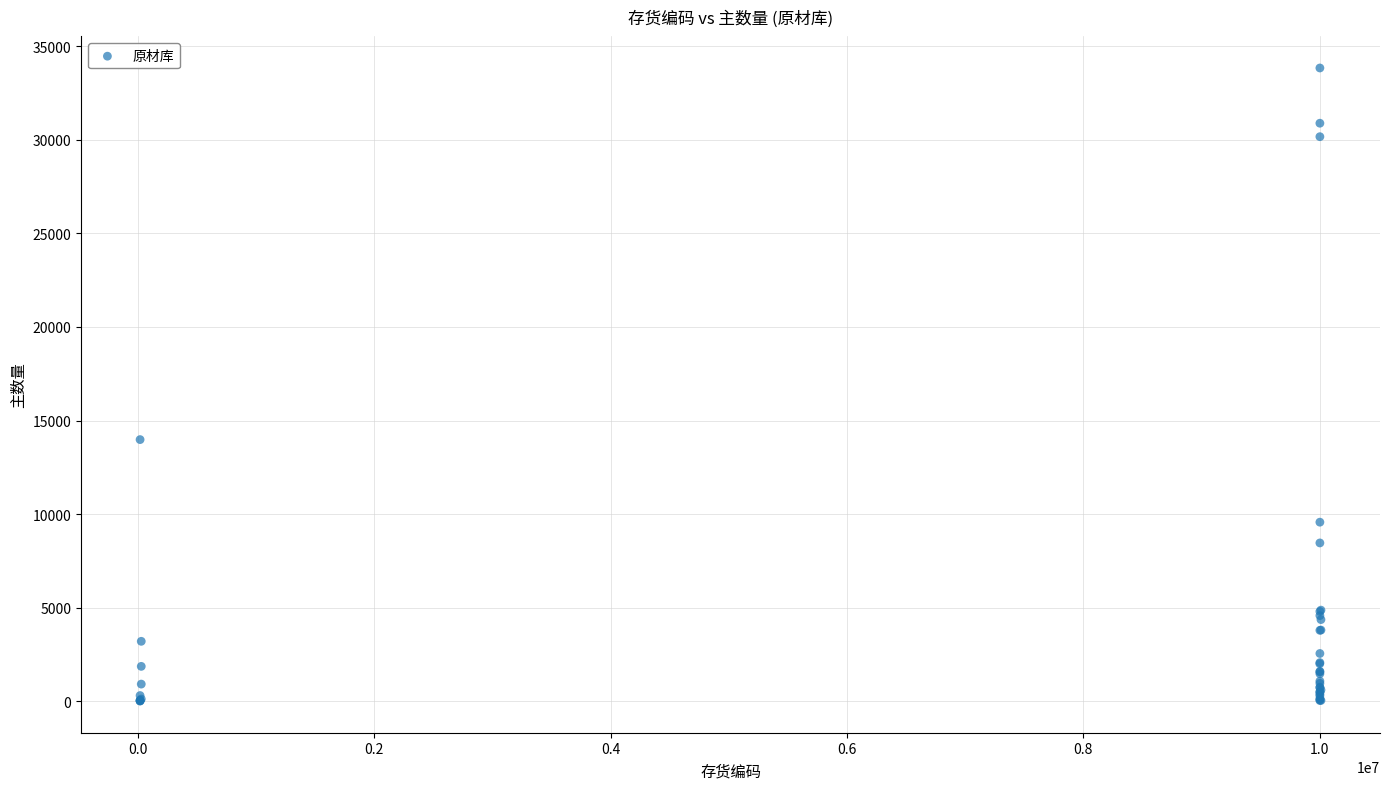

What Y value in the scatter plot is closest to 16923?

13980.0